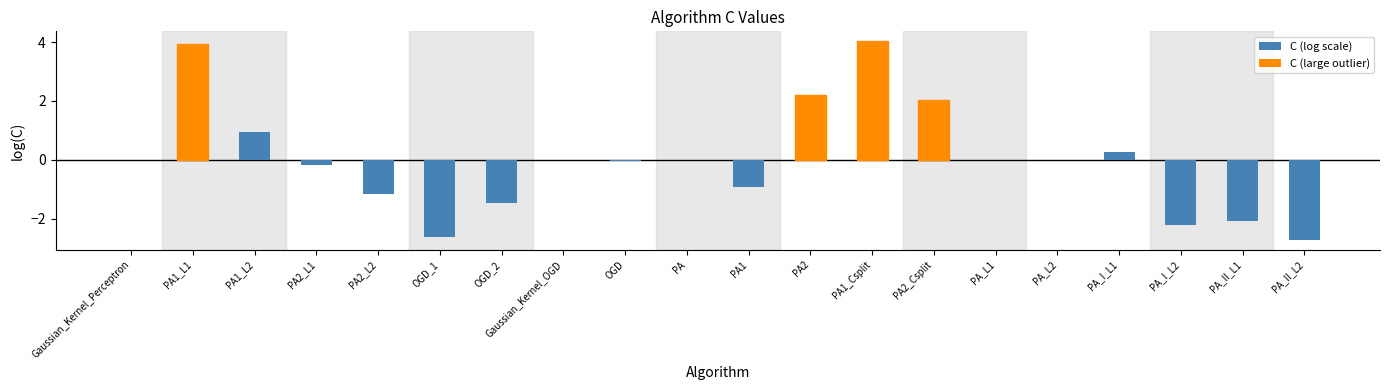

Is it true that the value at PA_L2 is 2.9?

False